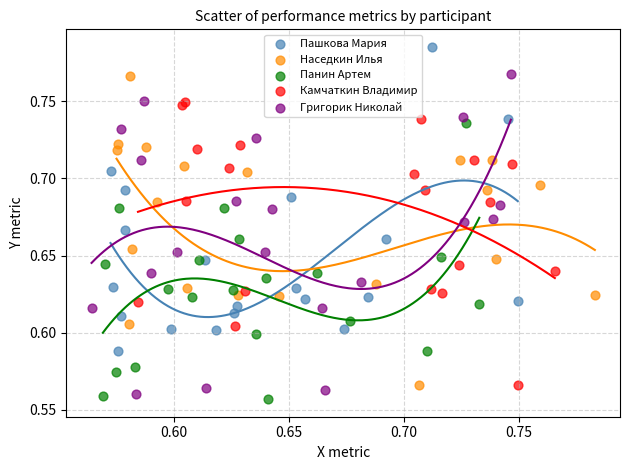

What are all the series names shown in the legend?

Пашкова Мария, Наседкин Илья, Панин Артем, Камчаткин Владимир, Григорик Николай